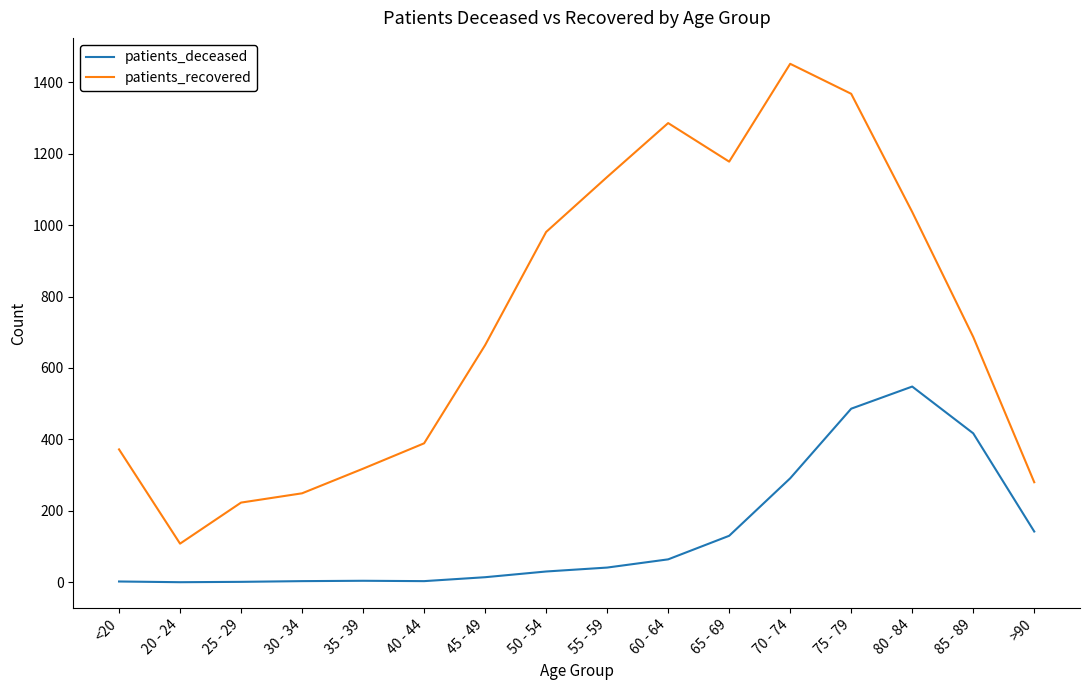

List the series in order of their peak value, lowest first.

patients_deceased, patients_recovered